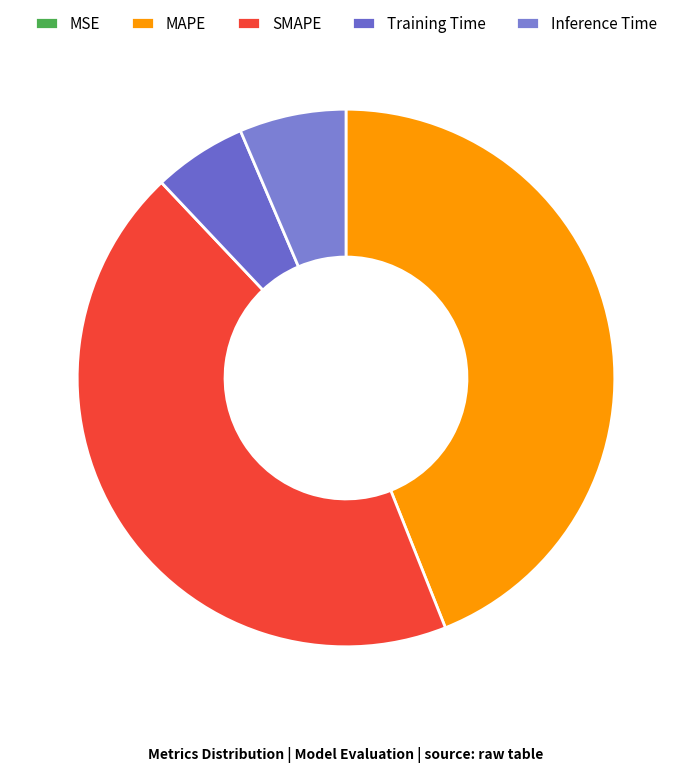

To the nearest percent, what is the difference between the largest and smallest slice percentages?

44%